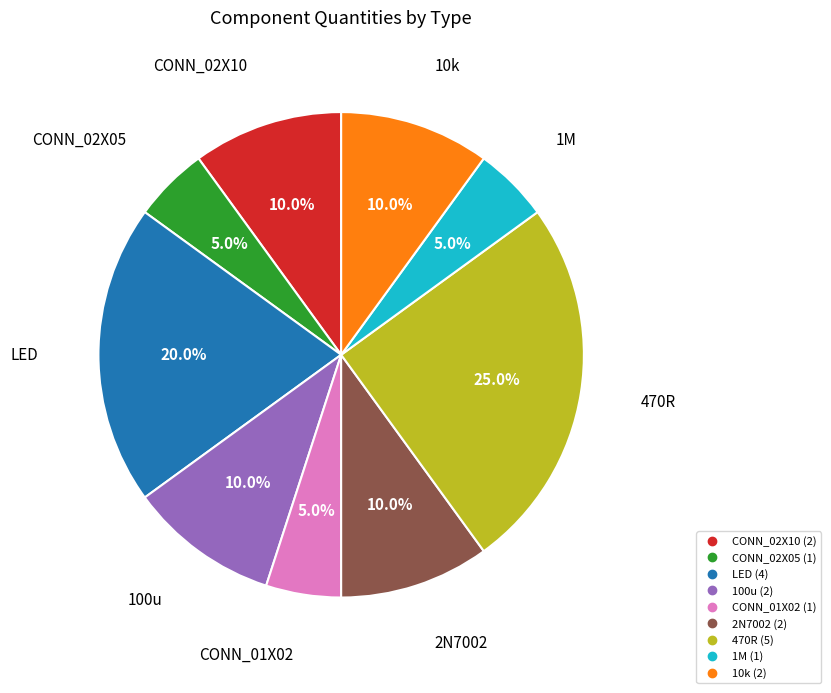

Combined, do 1M and CONN_02X10 account for over 50%?

No